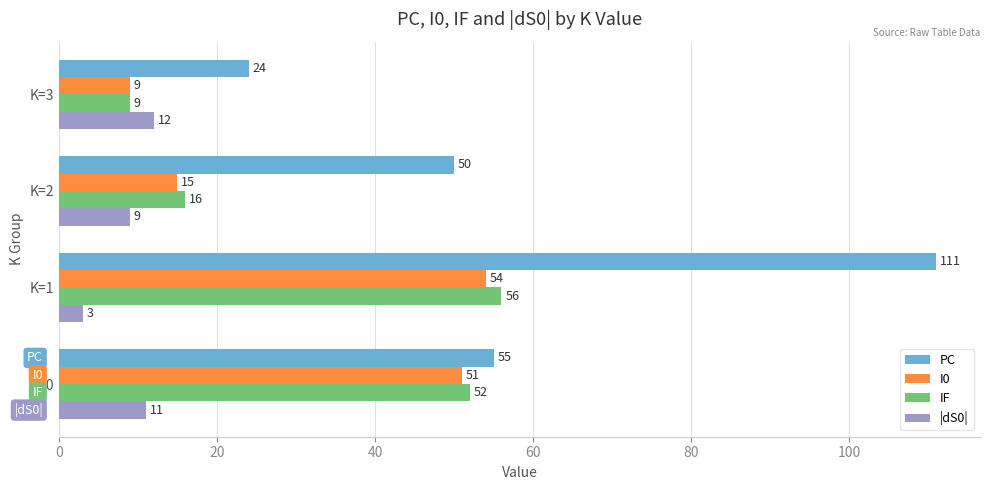

What is the sum of all IF values?

133